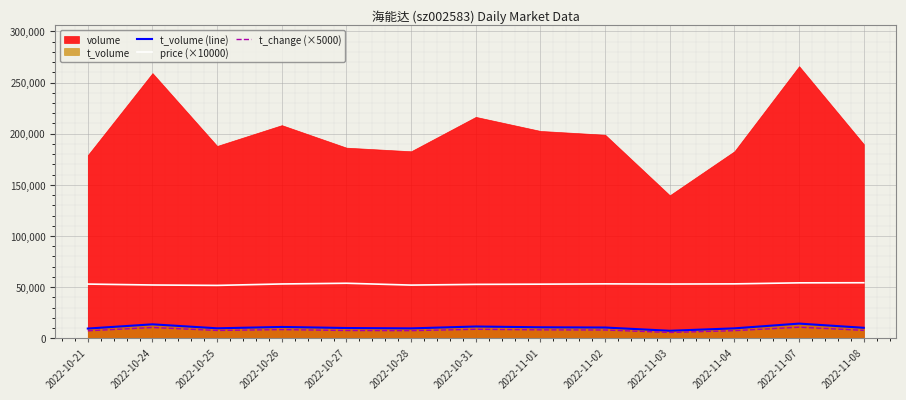

What position from the right is 2022-10-27?

9